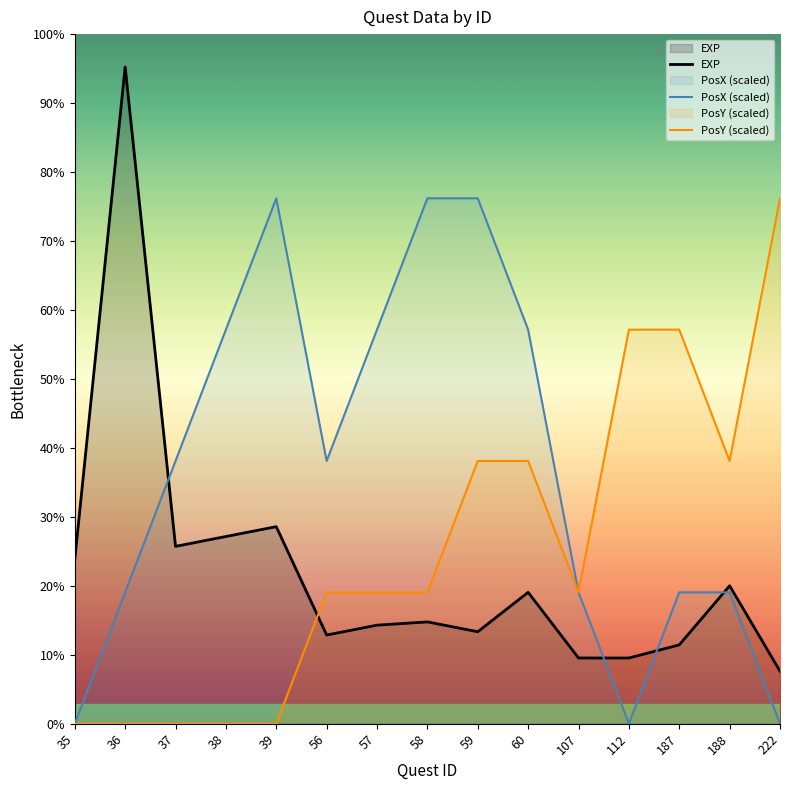

In EXP, how many points are lower than both neighbors (excluding endpoints)?

3